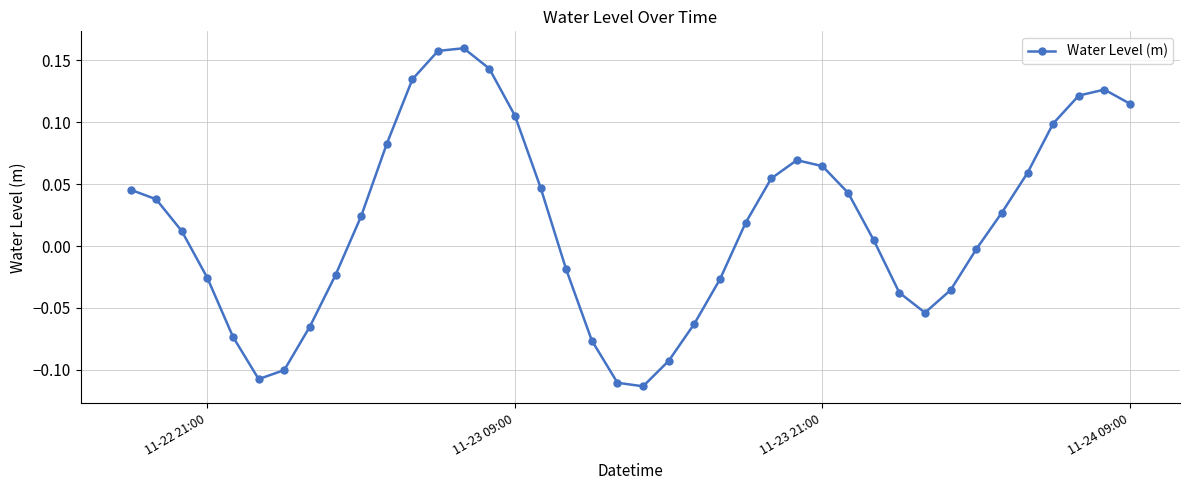

What is the difference between the maximum and minimum values?

0.3